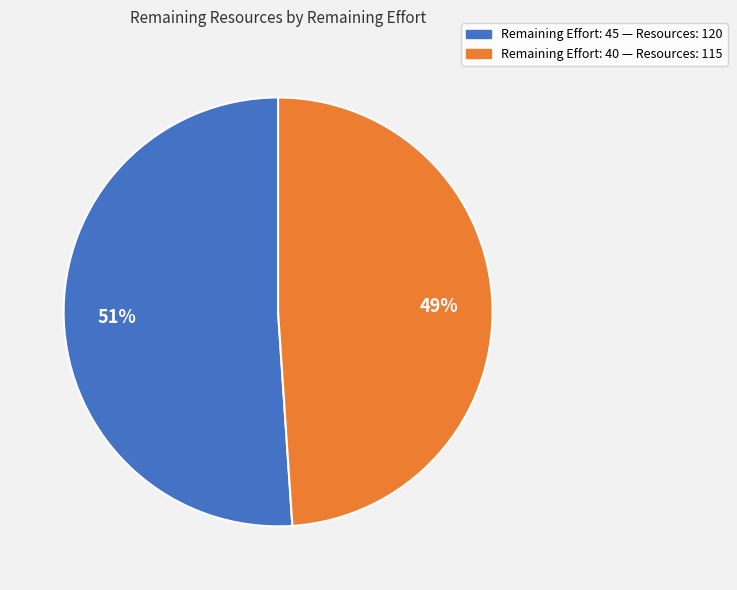

How many segments does this pie chart have?

2